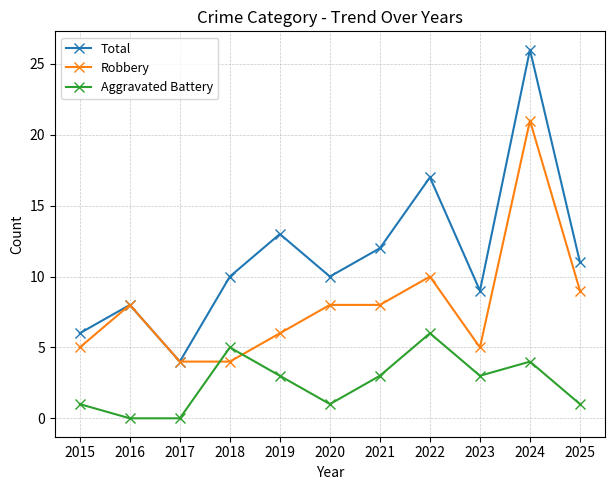

The value of Total at 2019 is 5. True or false?

False